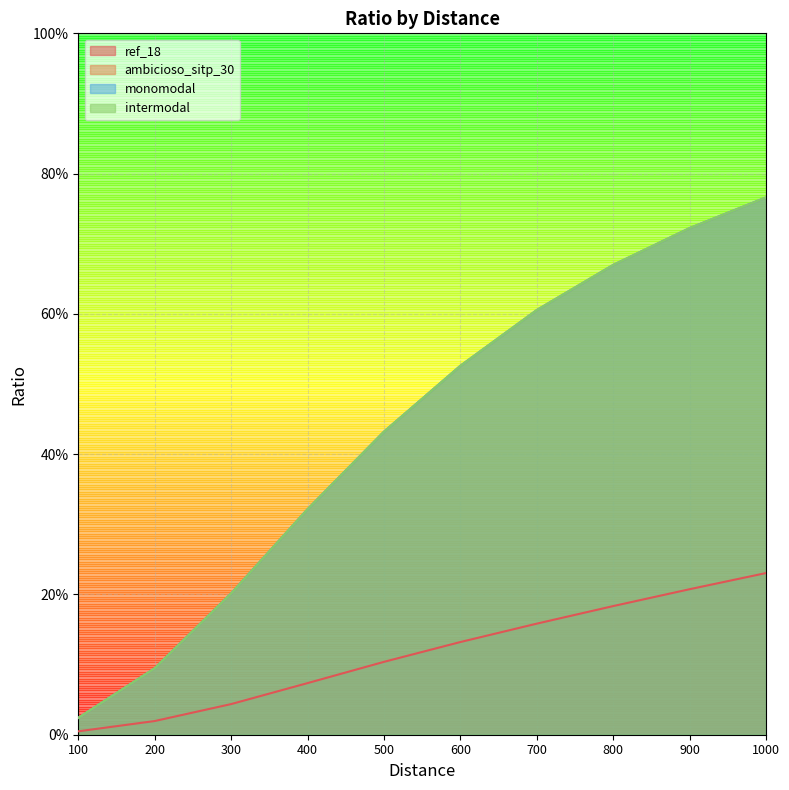

True or false: ambicioso_sitp_30 and ref_18 cross at least once.

False